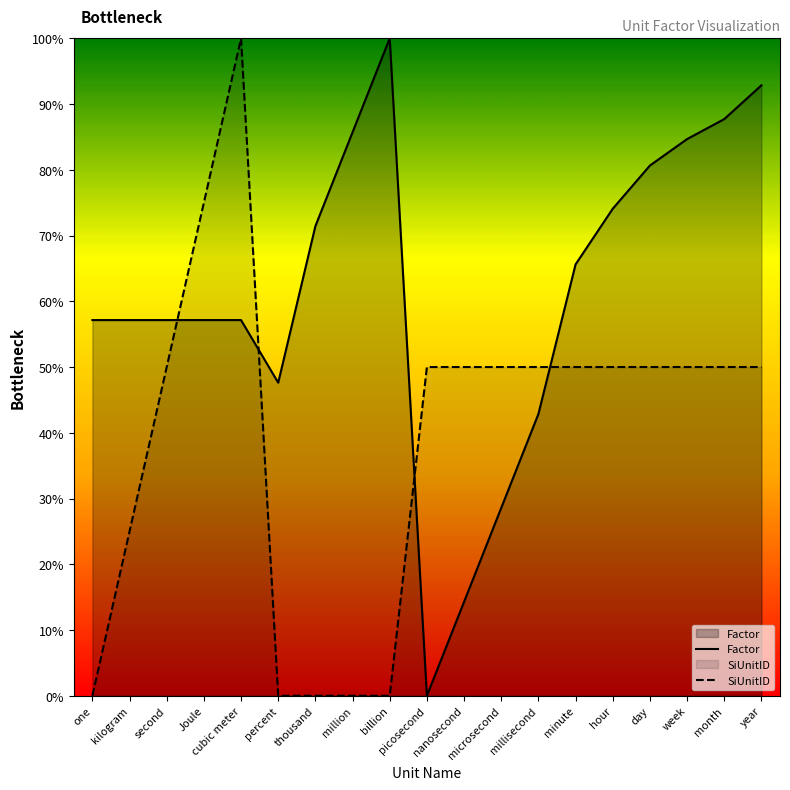

True or false: Factor and SiUnitID cross at least once.

True